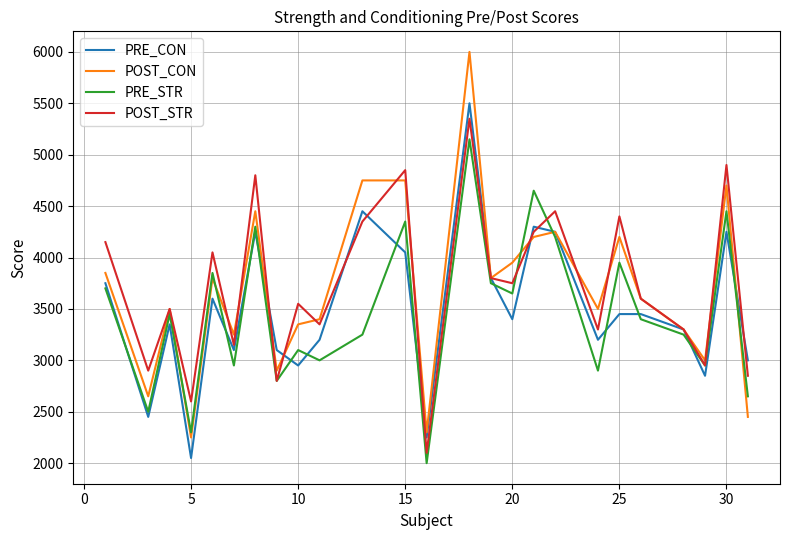

Is this an area chart (filled region under the line)?

No